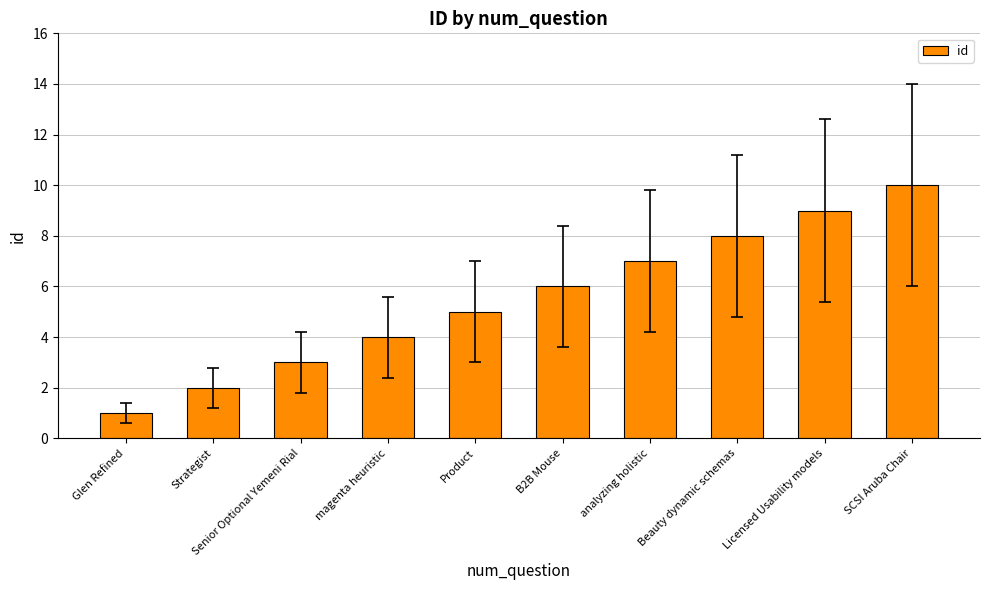

At which label is the value closest to 5?

Product